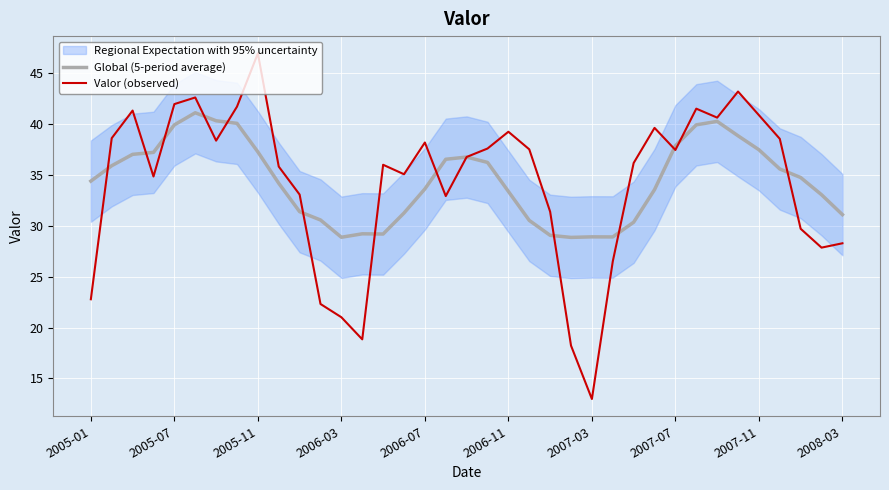

The Global (5-period average) series shows 37.5 at 2007-11. True or false?

True